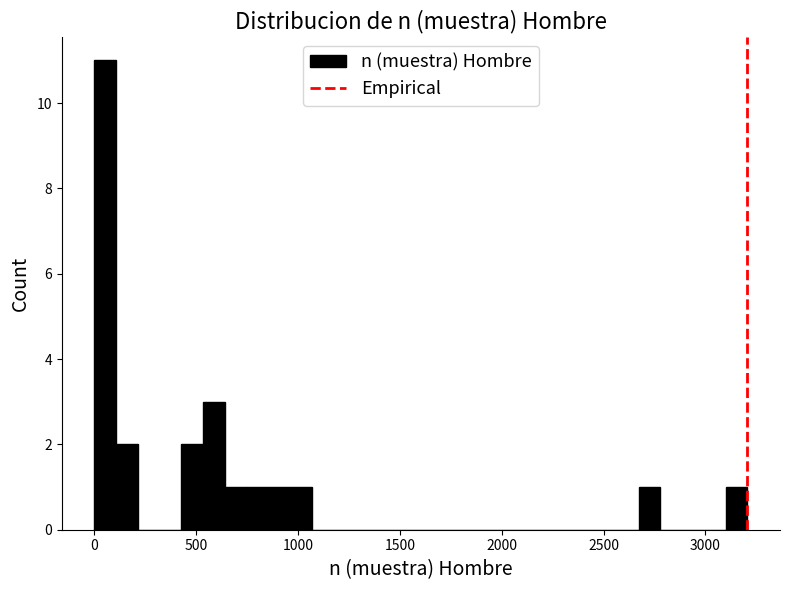

Around what value on the x-axis is the tallest bar? Give the approximate position of its centre, as read against the axis.

50